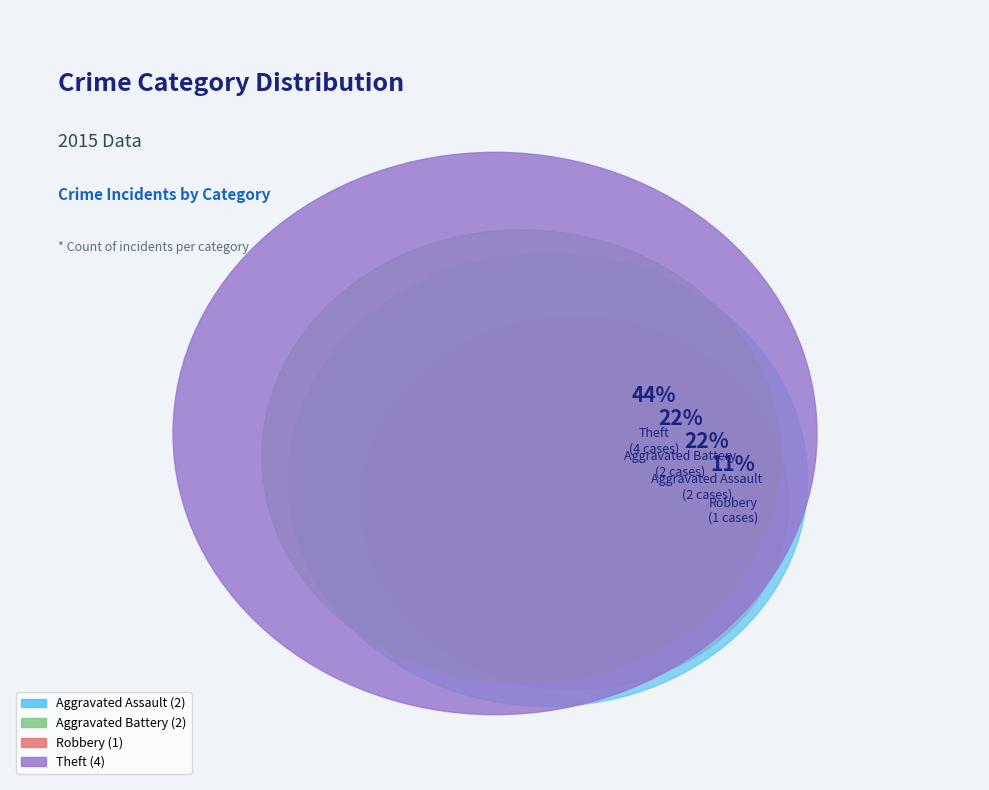

True or false: Motor Vehicle Theft accounts for 0% of the total.

True